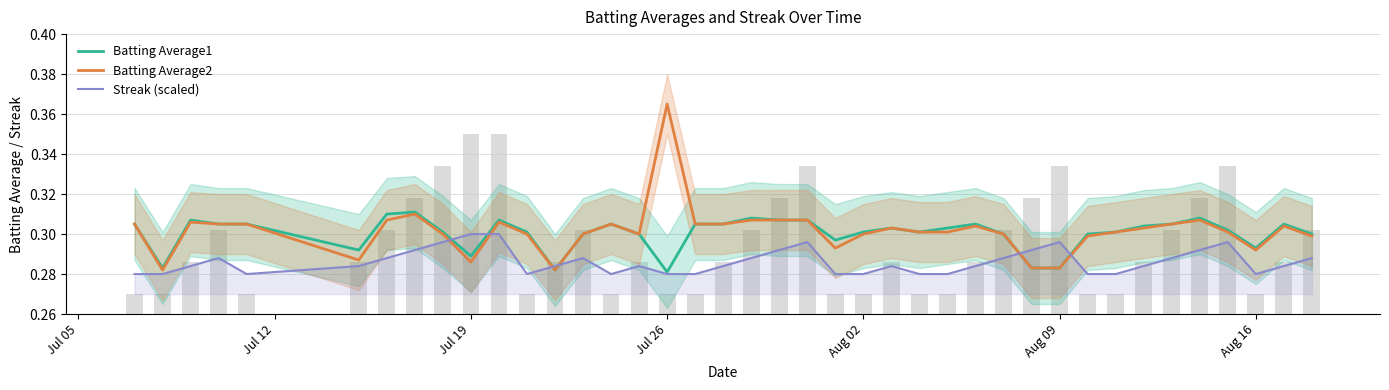

The Batting Average2 series shows 0.1 at 32. True or false?

False